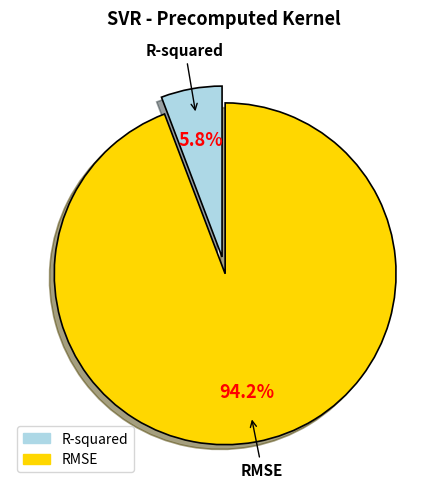

To the nearest percent, what percentage of the pie is R-squared?

6%